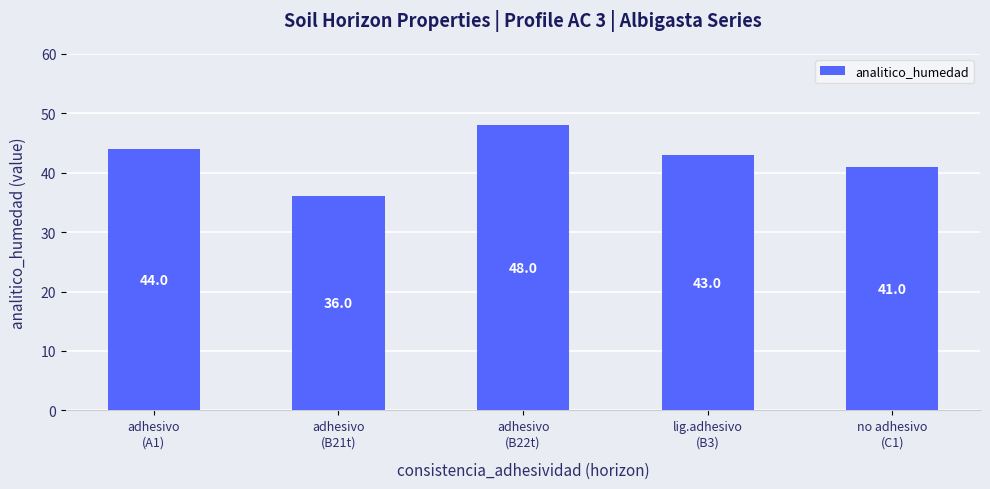

What is the greatest value displayed?

48